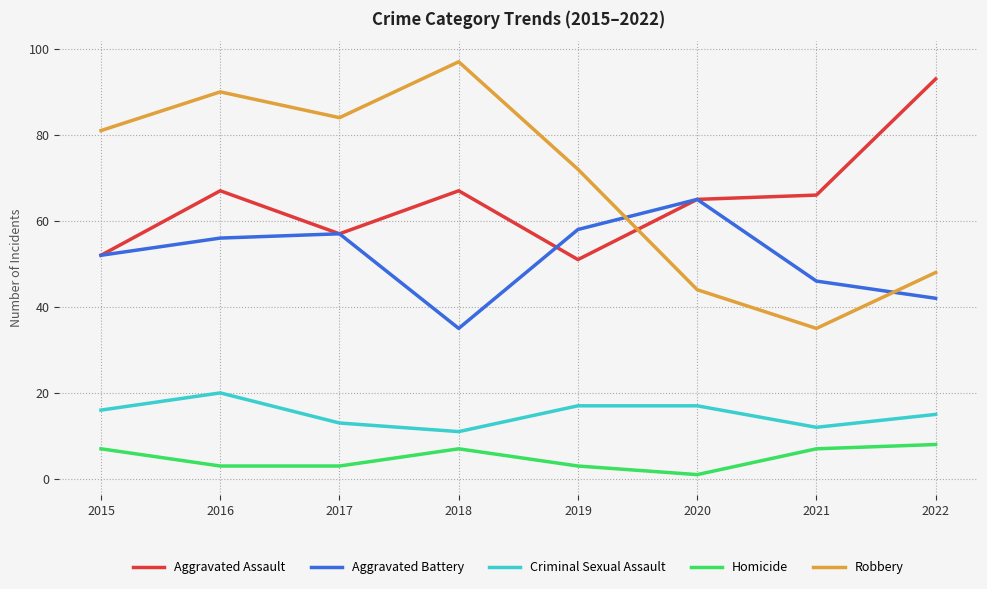

True or false: Homicide and Aggravated Assault cross at least once.

False